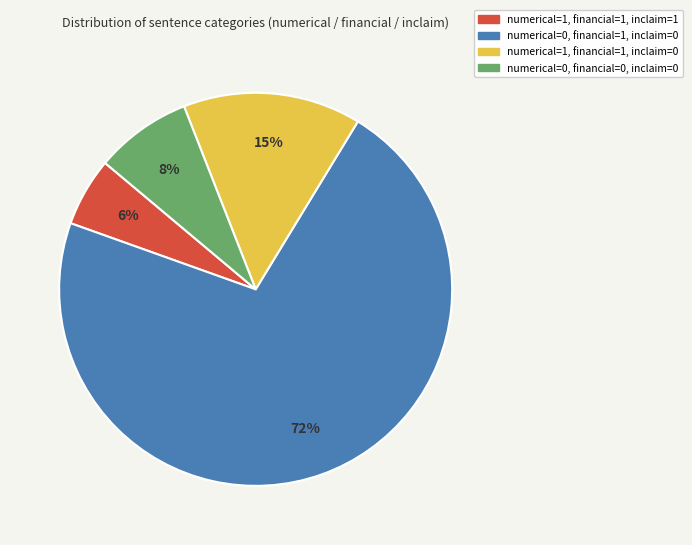

Does numerical=0, financial=0, inclaim=0 represent more than half of the total?

No